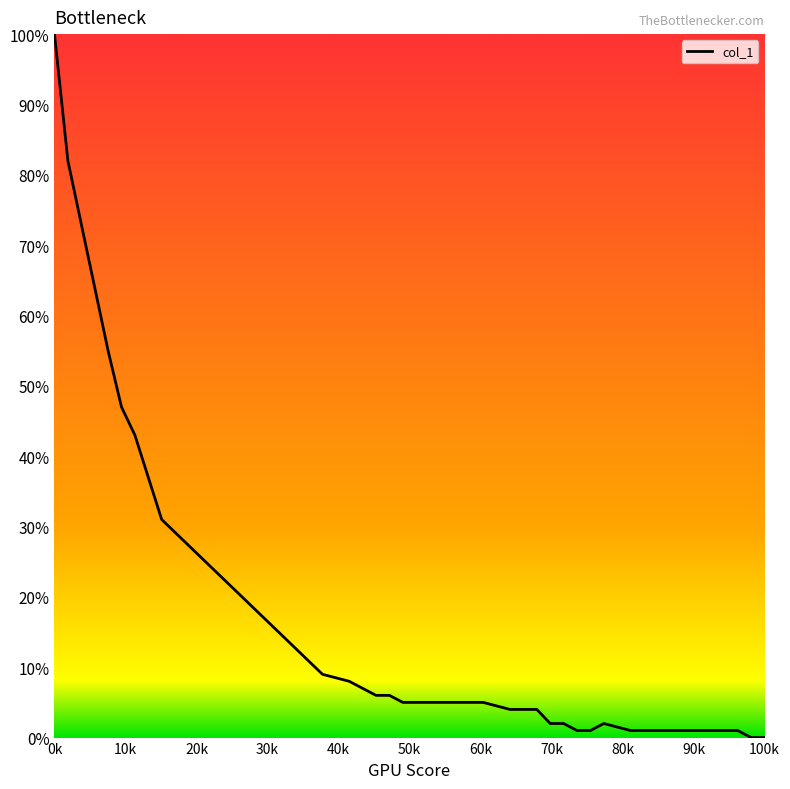

Is this an area chart (filled region under the line)?

No